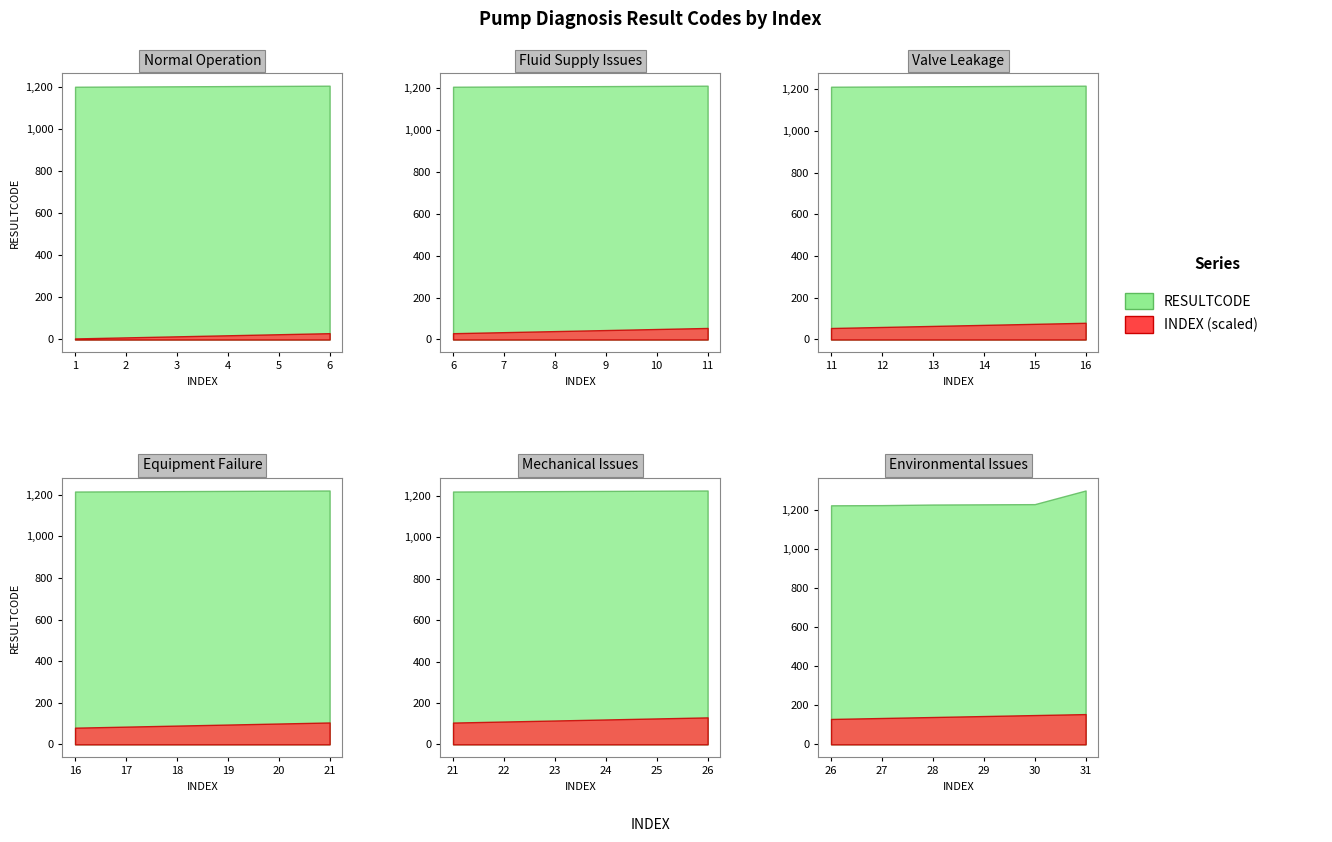

Count the number of data series in this chart.

2